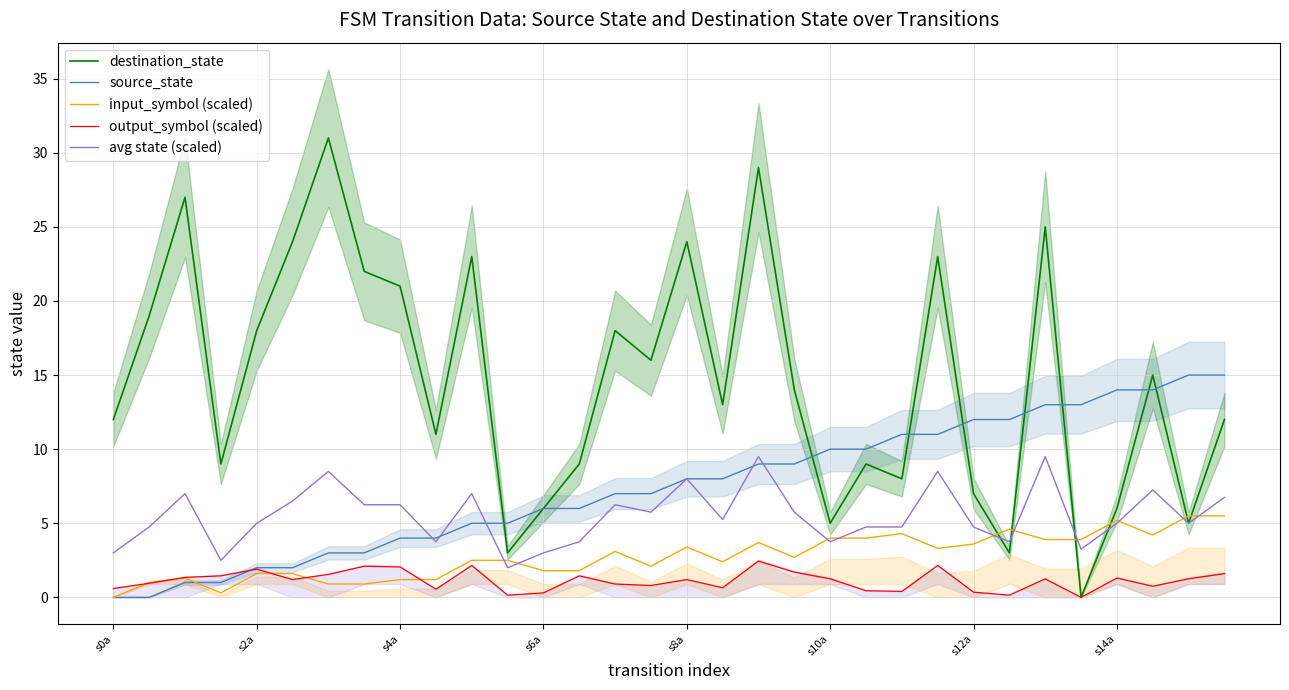

The input_symbol (scaled) series shows 4.2 at 29. True or false?

True